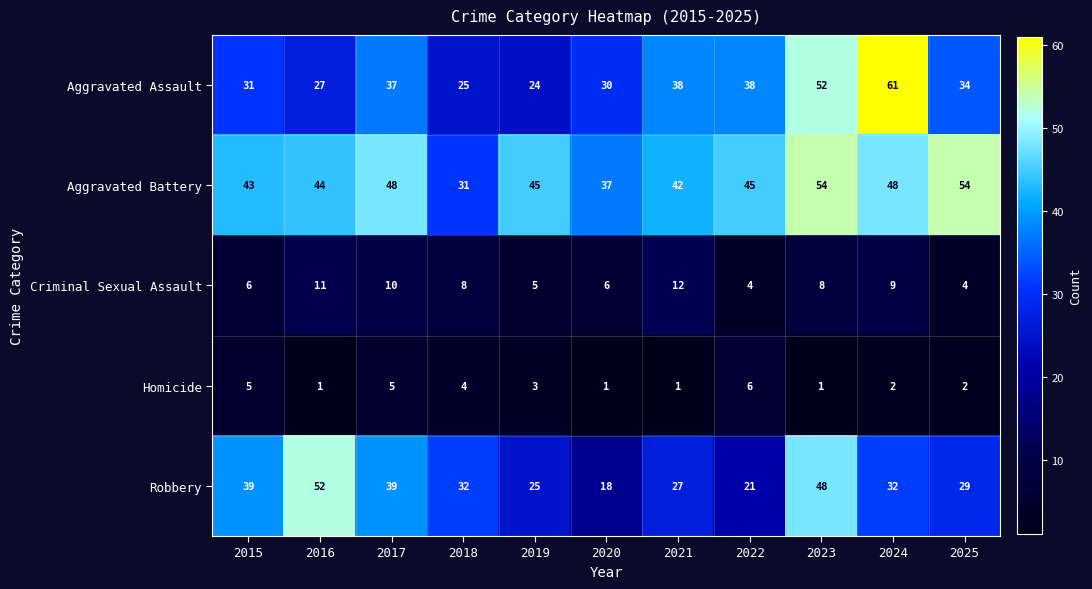

What is the greatest value displayed?

61